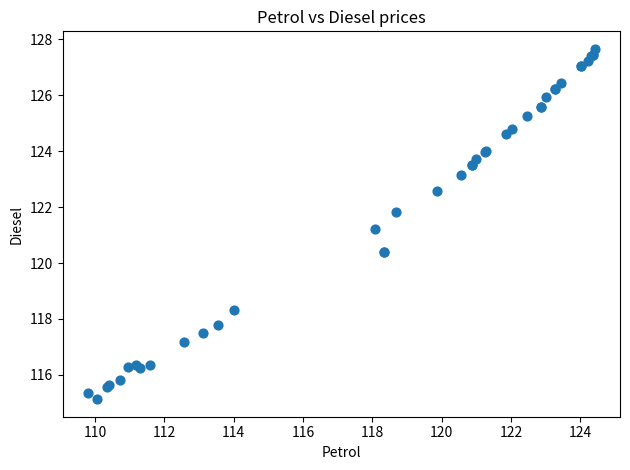

What Y value in the scatter plot is closest to 121?

121.2